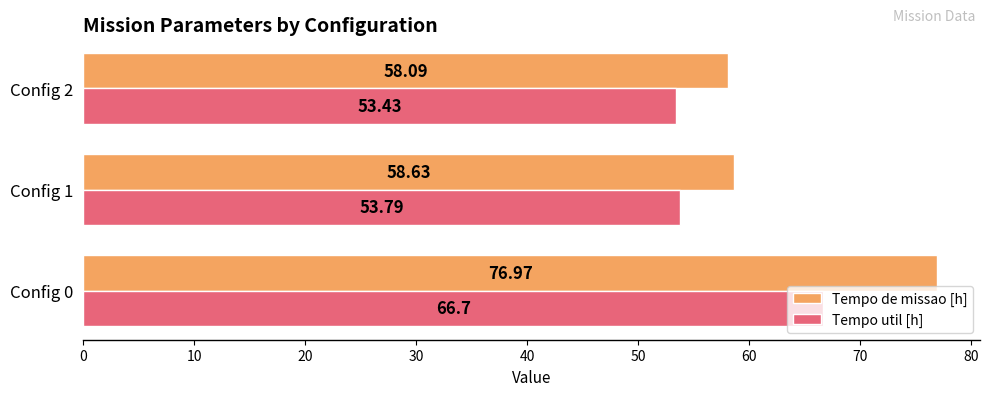

Which series has the largest range (max minus min)?

Tempo de missao [h]